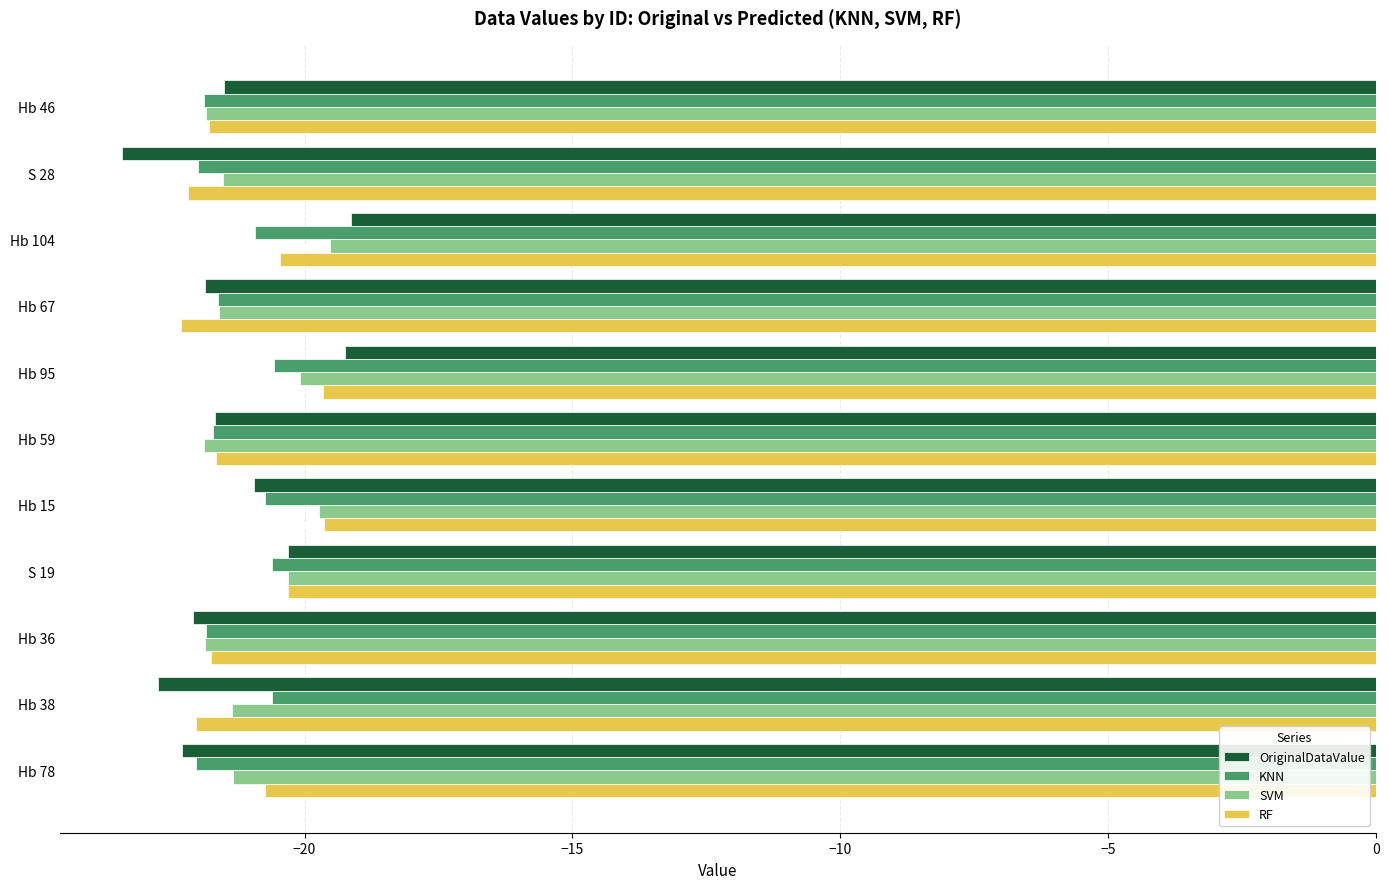

Rank the series by their average value, from highest to lowest.

SVM, RF, KNN, OriginalDataValue